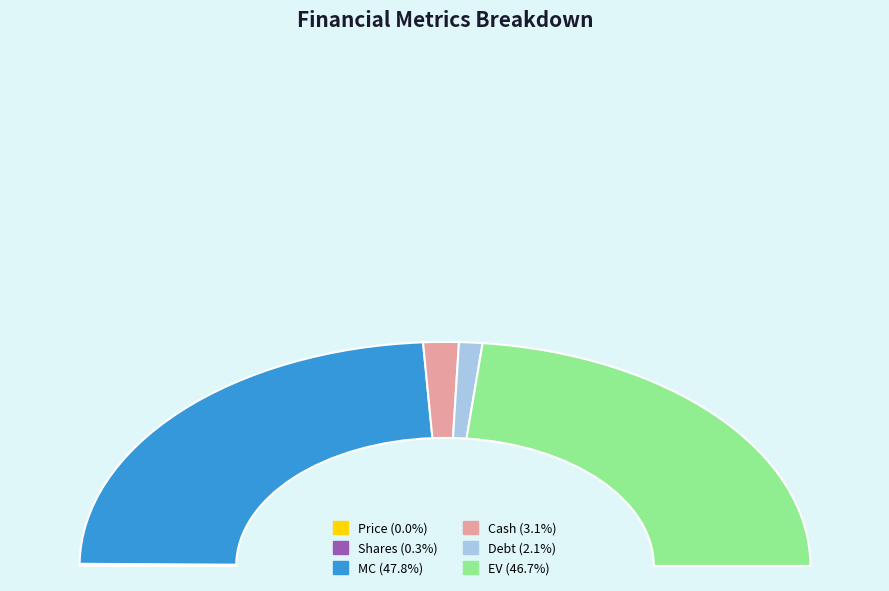

What percentage is the EV slice, to the nearest percent?

47%